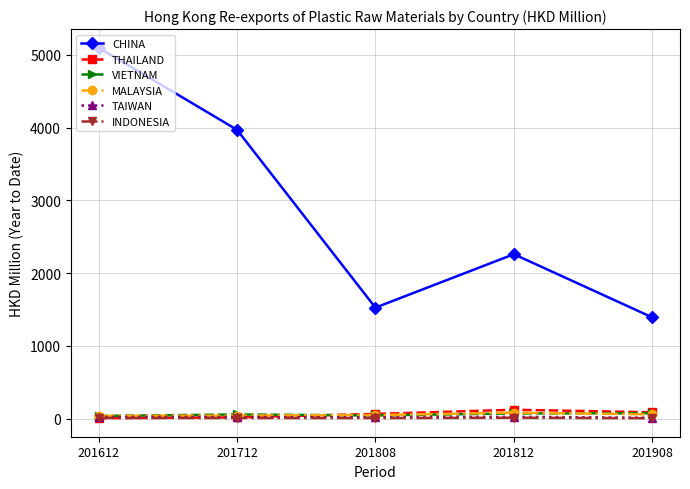

What is the maximum value shown in the chart?

5101.0